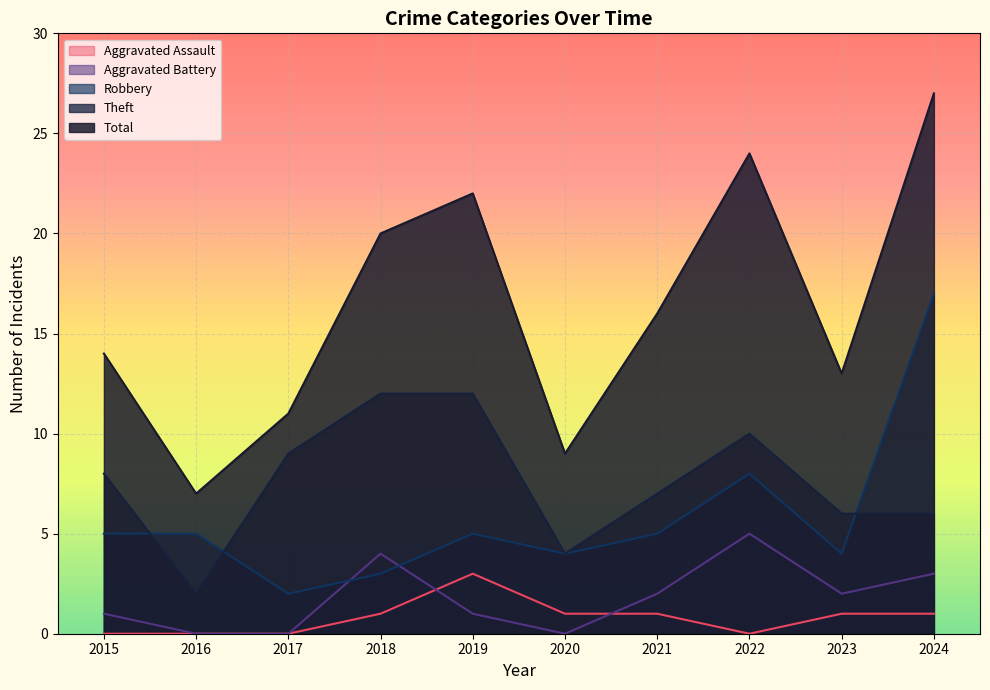

Reading left to right, list all the values displayed in this chart.

Robbery: 5	5	2	3	5	4	5	8	4	17
Theft: 8	2	9	12	12	4	7	10	6	6
Aggravated Battery: 1	0	0	4	1	0	2	5	2	3
Aggravated Assault: 0	0	0	1	3	1	1	0	1	1
Total: 14	7	11	20	22	9	16	24	13	27